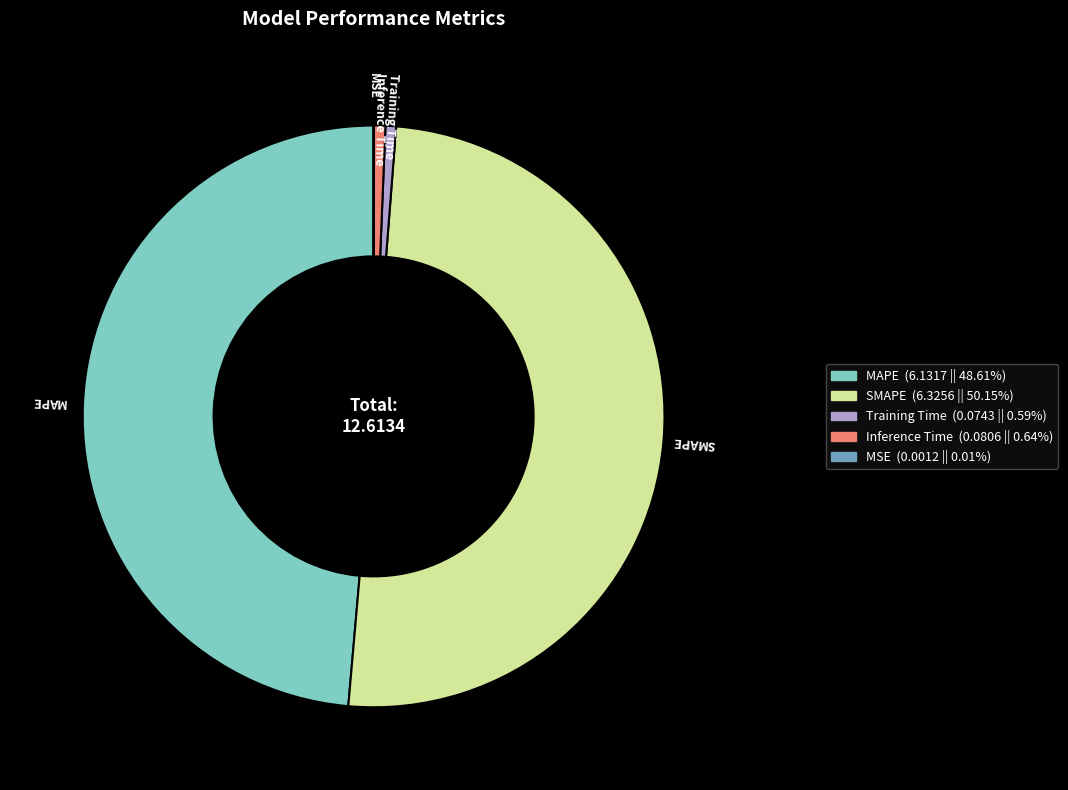

Between Training Time and SMAPE, which is larger?

SMAPE